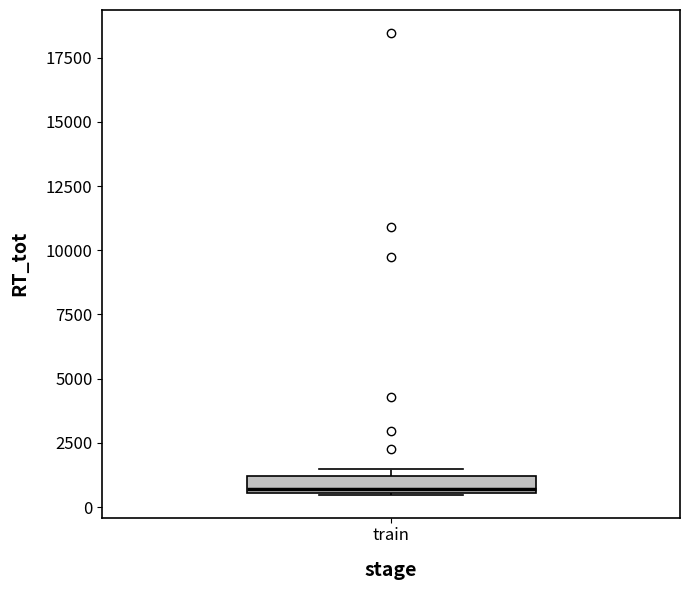

Where is the upper edge of the box for train on the y-axis? The values are not printed on the chart, so give them approximately, as read against the axis.

1000